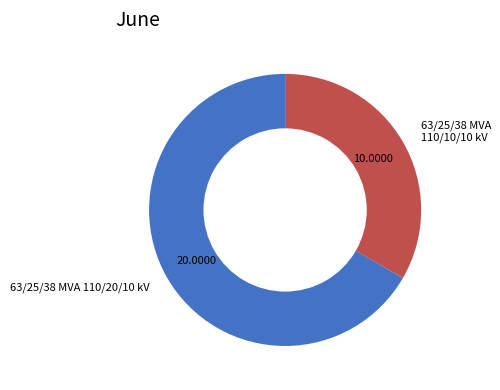

Is it true that 63/25/38 MVA 110/10/10 kV is 44% of the pie?

False